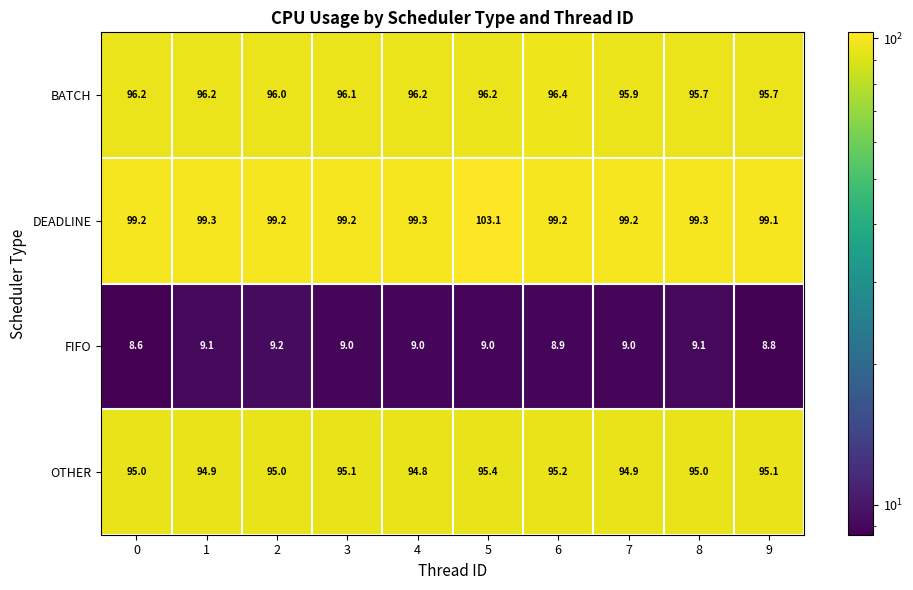

What is the difference between the maximum and minimum values in the DEADLINE series?

4.0